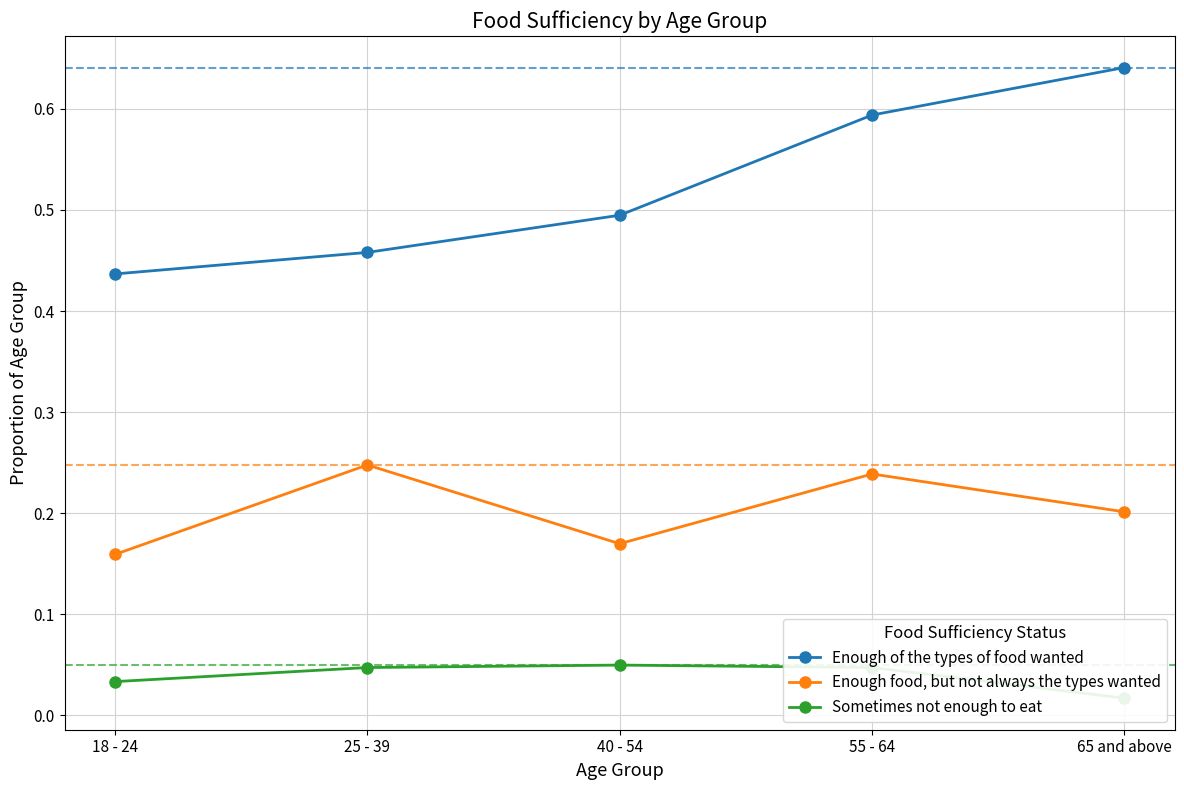

At which label does Enough food, but not always the types wanted reach its minimum?

18 - 24